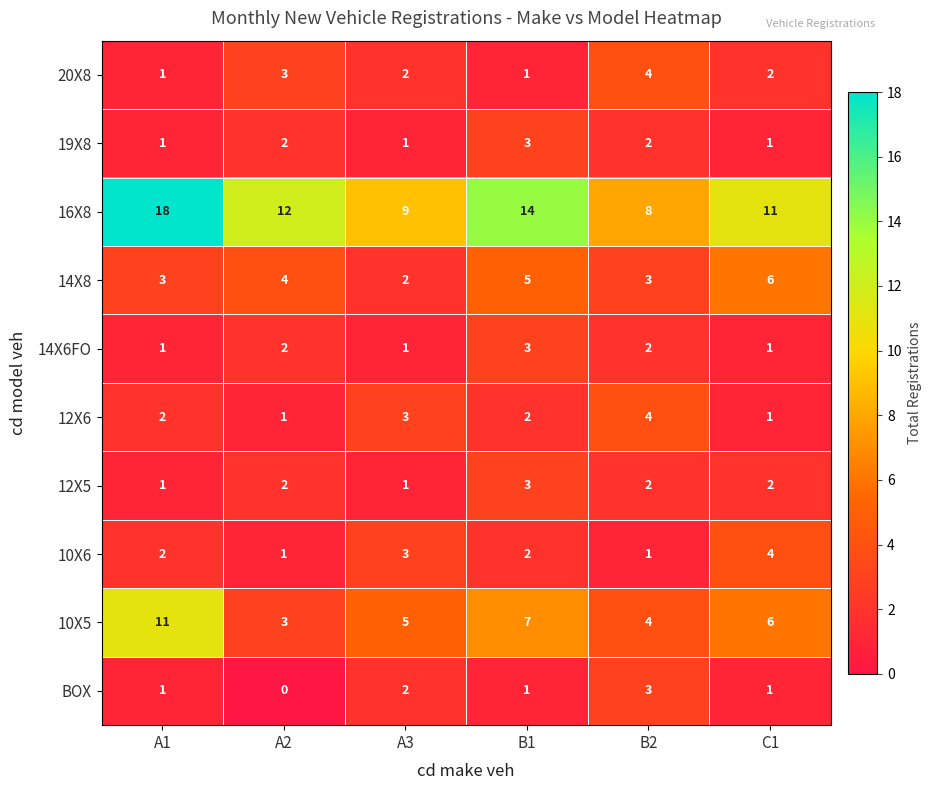

True or false: 20X8 has a value of 0 at A1.

False